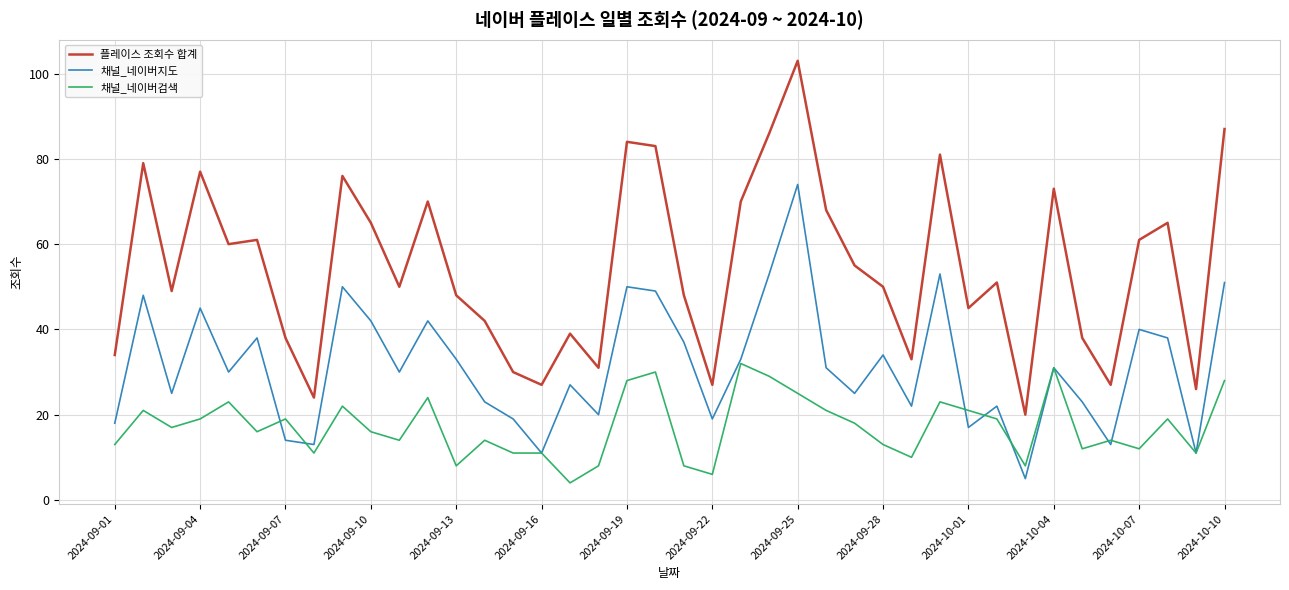

Which series has the largest total across all categories?

플레이스 조회수 합계